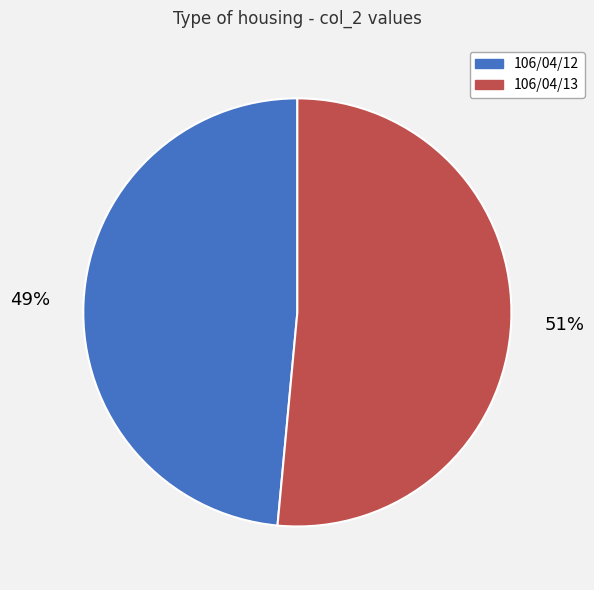

To the nearest percent, what percentage of the pie is 106/04/12?

49%